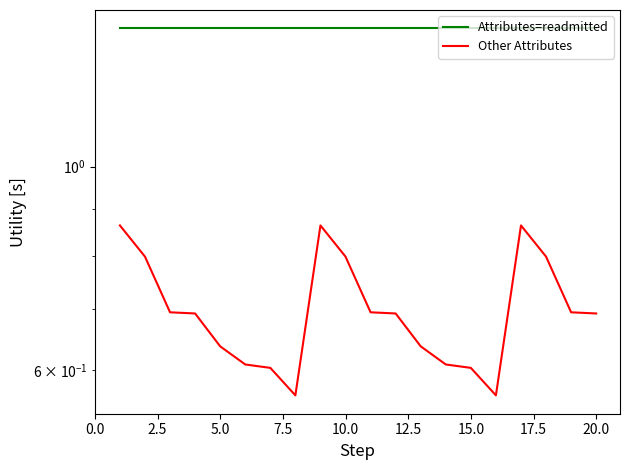

In Other Attributes, how many points are higher than both neighbors (excluding endpoints)?

2